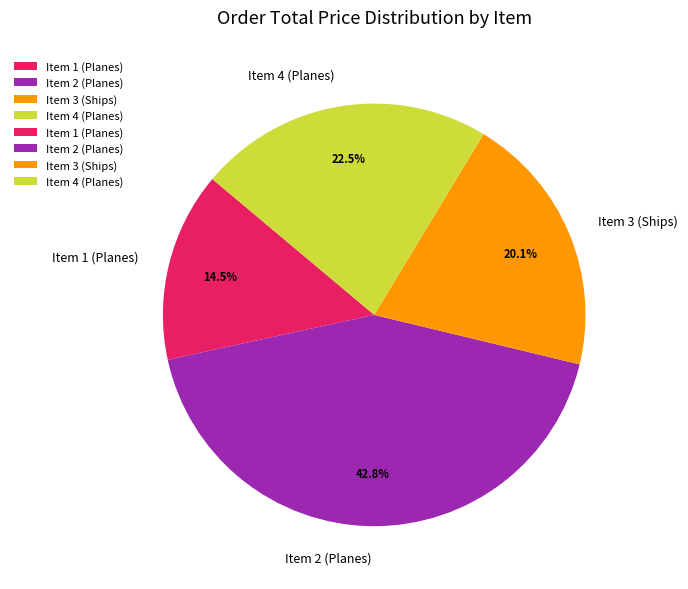

What percentage is the Item 3 (Ships) slice, to the nearest percent?

20%